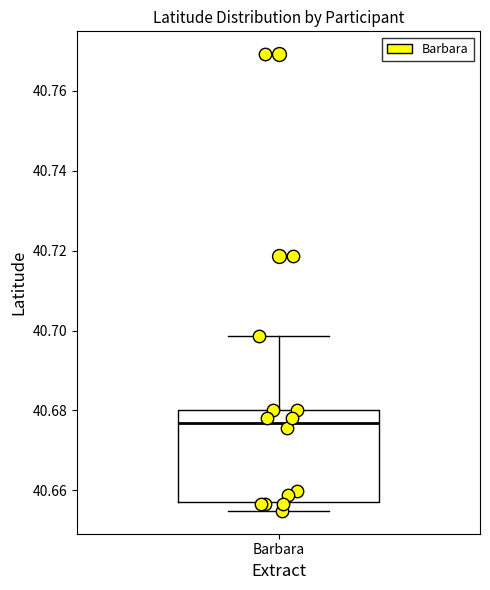

Read this box plot against the y-axis: the position of the median line, the range covered by the box, and the ends of both whiskers. The values are not printed on the chart, so give them approximately, as read against the axis.

median 40.676, box 40.658 to 40.680, whiskers 40.654 to 40.698